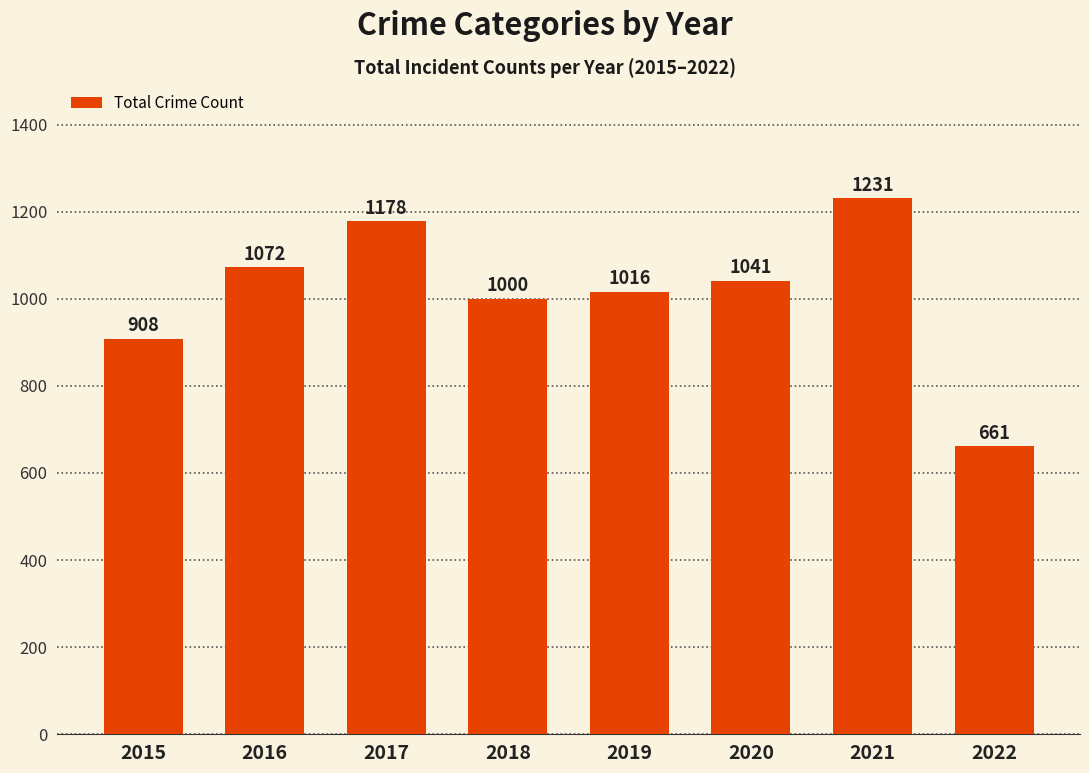

How many bars are there in total?

8